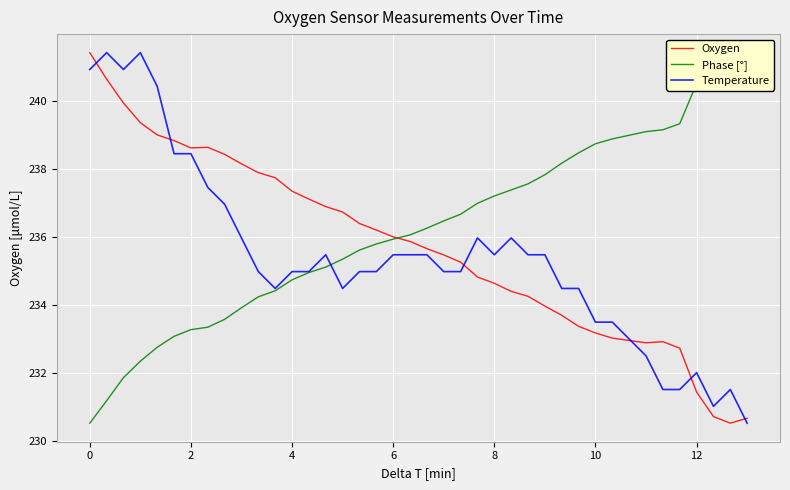

What is the highest value of the Oxygen series?

241.4